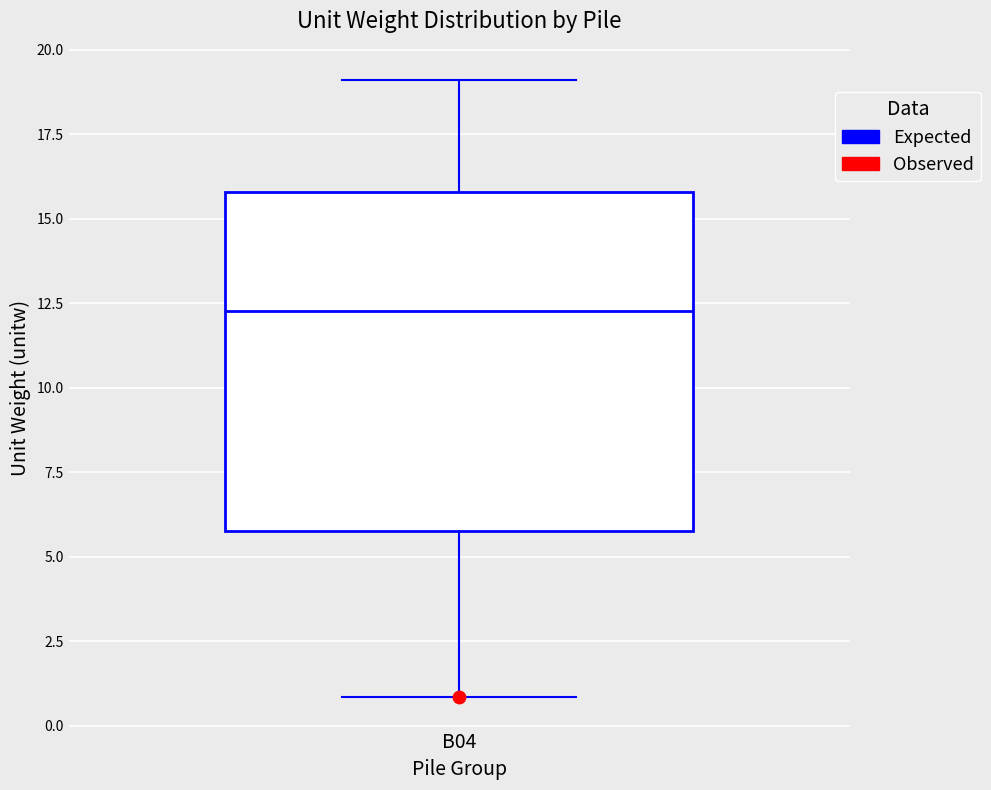

Transcribe this box plot: give where the median line is, the range the box spans, and where the two whiskers end, as read against the y-axis. The values are not printed on the chart, so give them approximately, as read against the axis.

median 12.5, box 6.0 to 16.0, whiskers 1.0 to 19.0